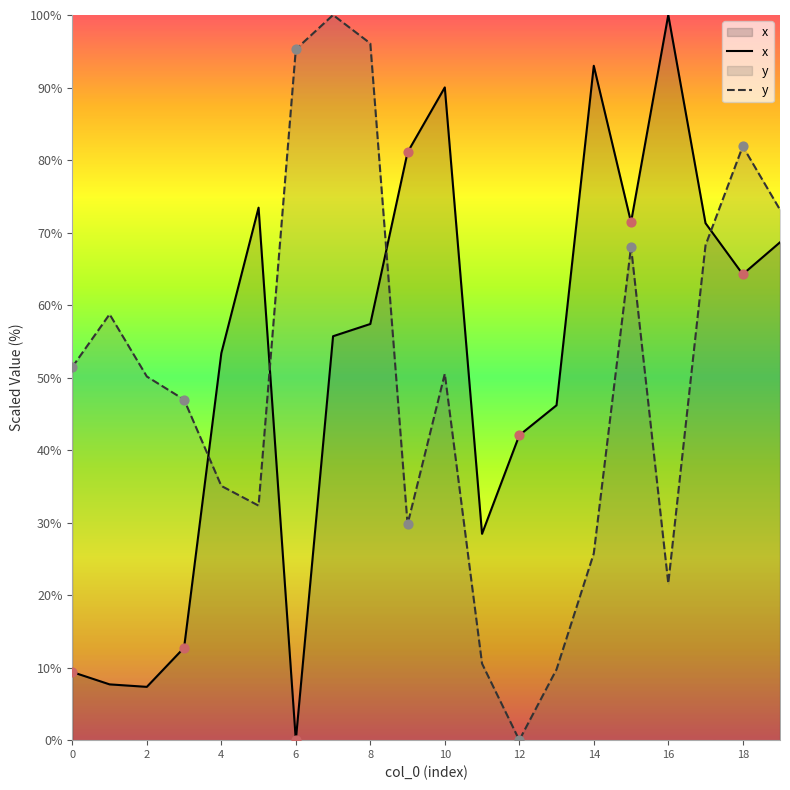

At how many categories does at least one series exceed 6?

20